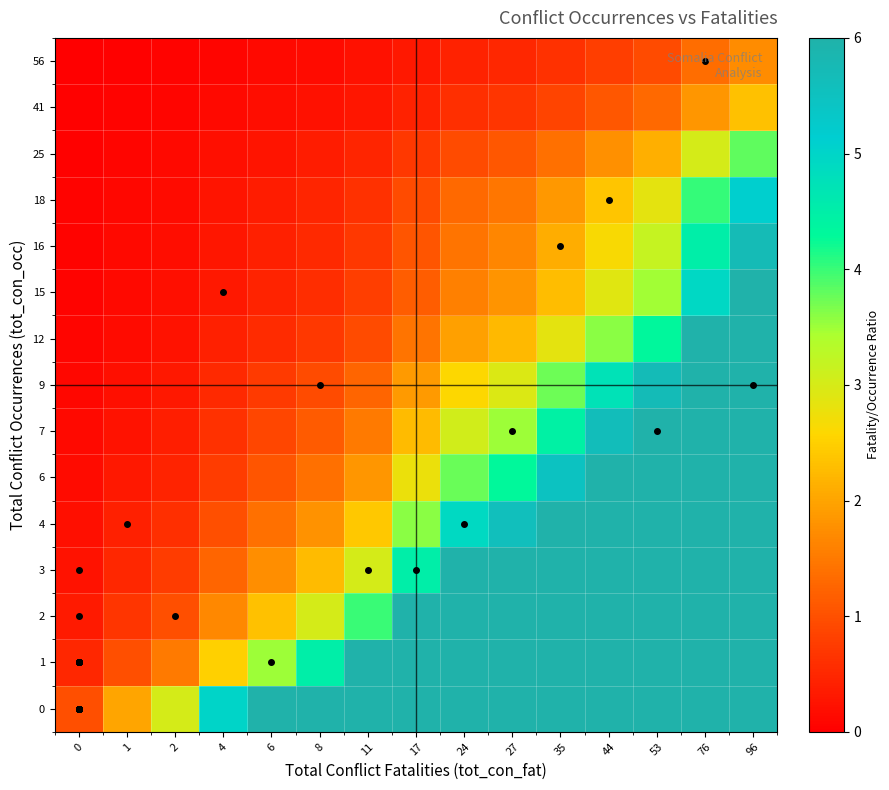

At how many categories does at least one series exceed 11?

9